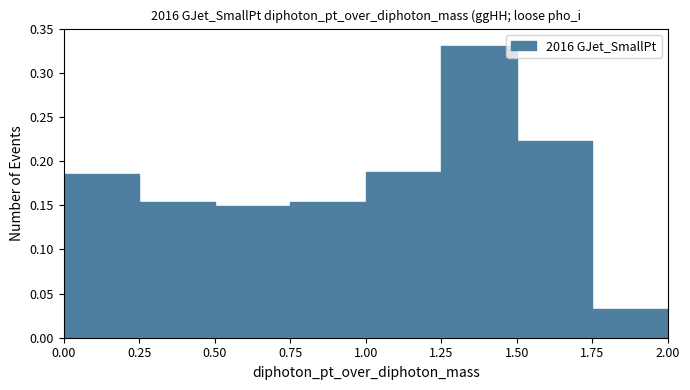

Reading left to right, list every bar in this chart as the range it spans on the x-axis followed by its height. The values are not printed on the chart, so give them approximately, as read against the axis.

0.00 to 0.25: 0.185
0.25 to 0.50: 0.155
0.50 to 0.75: 0.150
0.75 to 1.00: 0.155
1.00 to 1.25: 0.190
1.25 to 1.50: 0.330
1.50 to 1.75: 0.225
1.75 to 2.00: 0.030